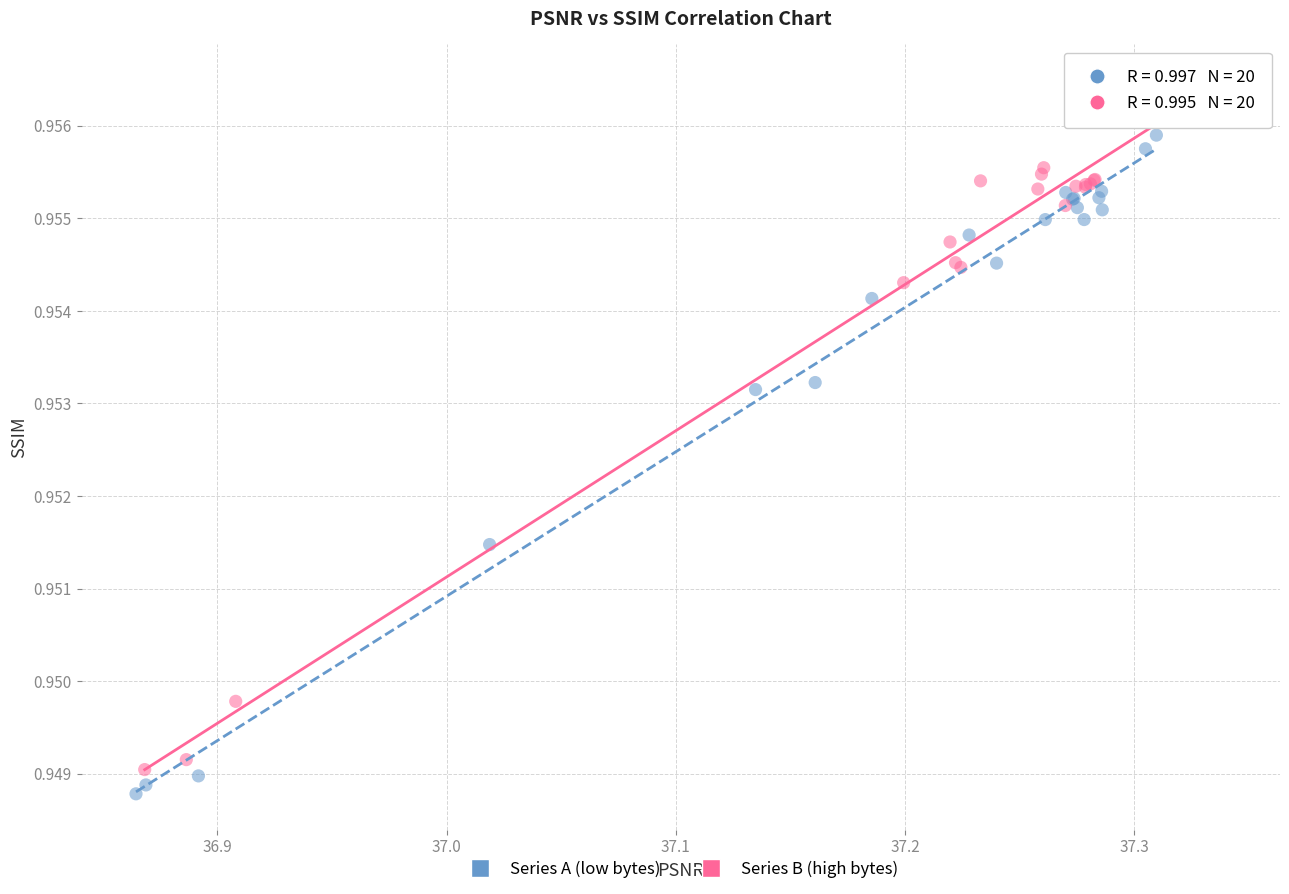

Which series contains the highest Y value?

Series B (high bytes)